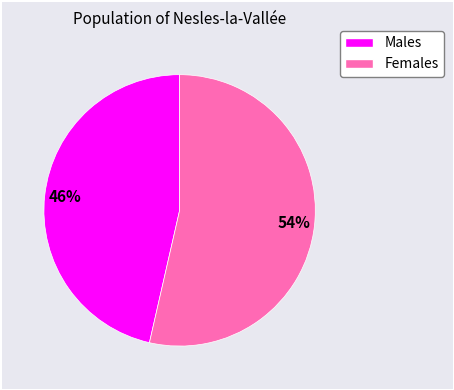

Is there any slice that represents more than half of the pie?

Yes